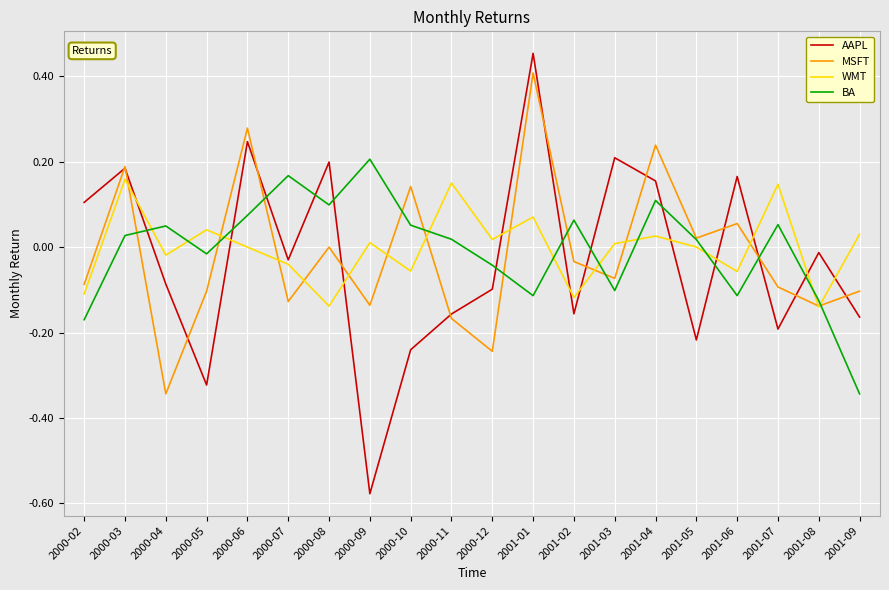

Where does the AAPL series first go above 0?

2000-02